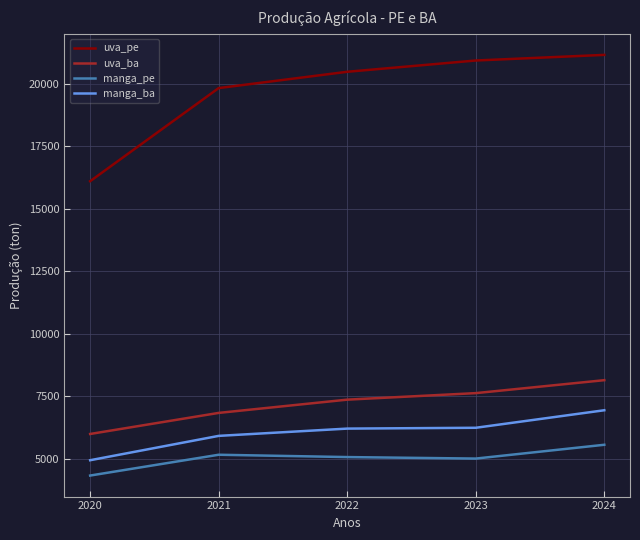

What is the sum of the uva_pe values at 2020 and 2021?

35941